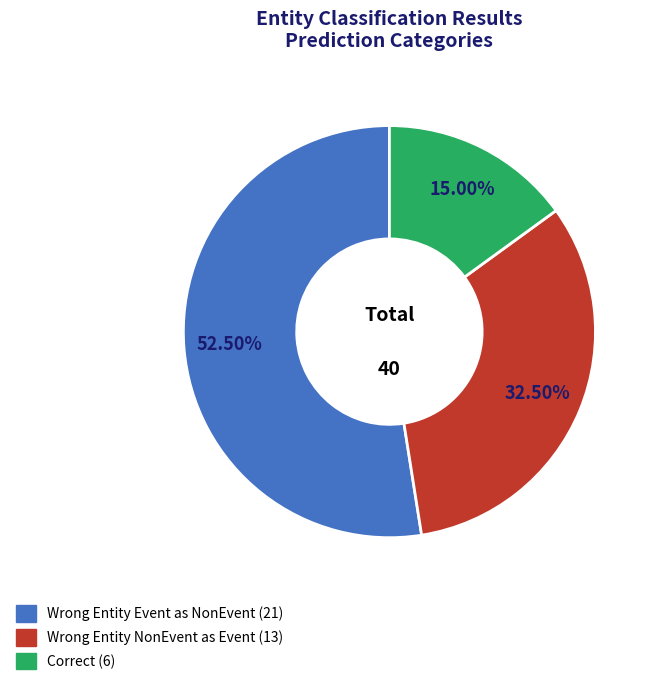

Is there a majority slice in this chart?

Yes